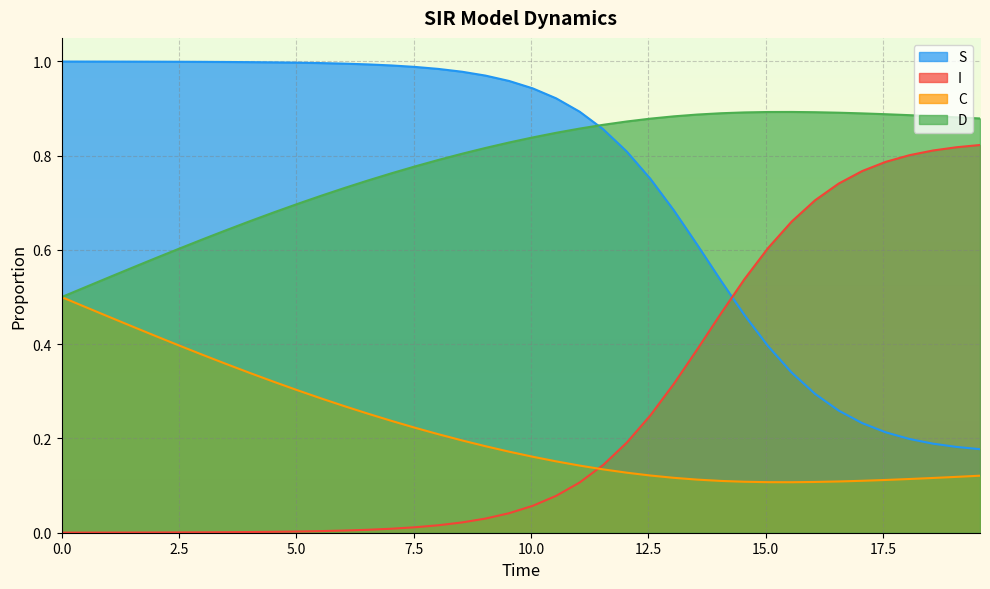

True or false: I and S cross at least once.

True